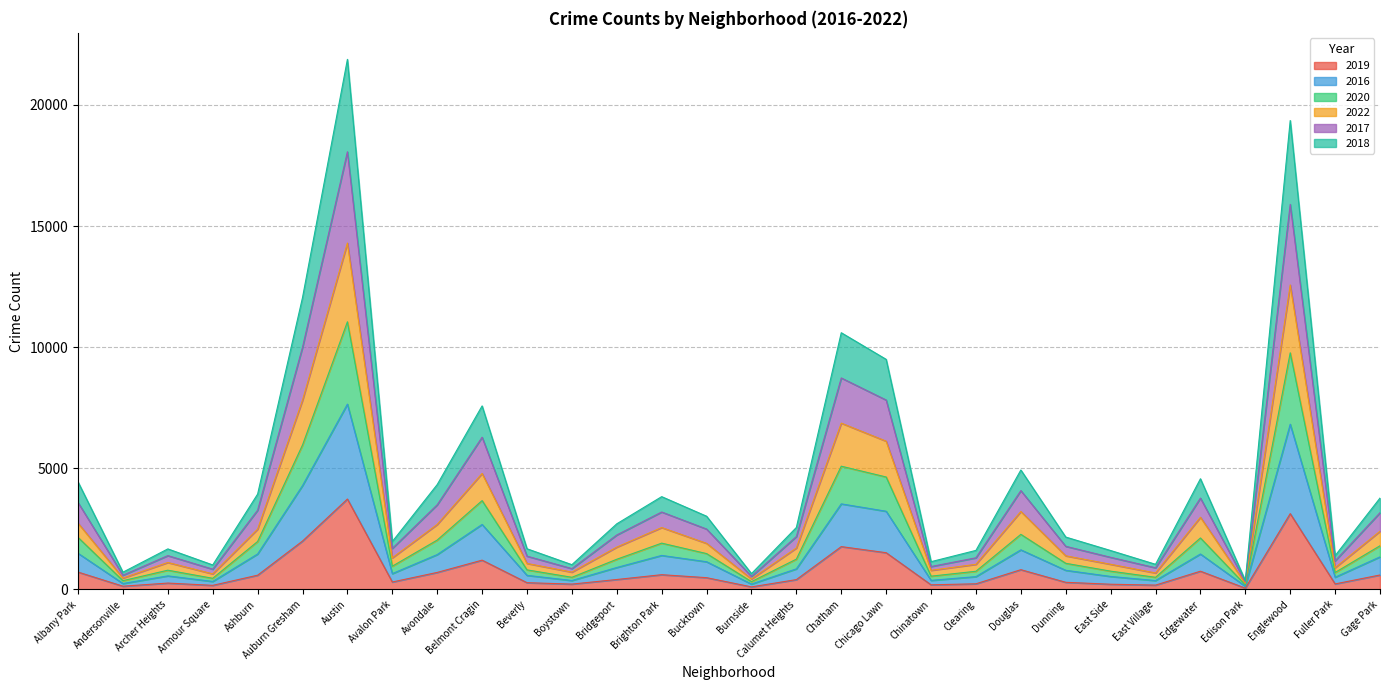

In 2020, how many points are higher than both neighbors (excluding endpoints)?

8